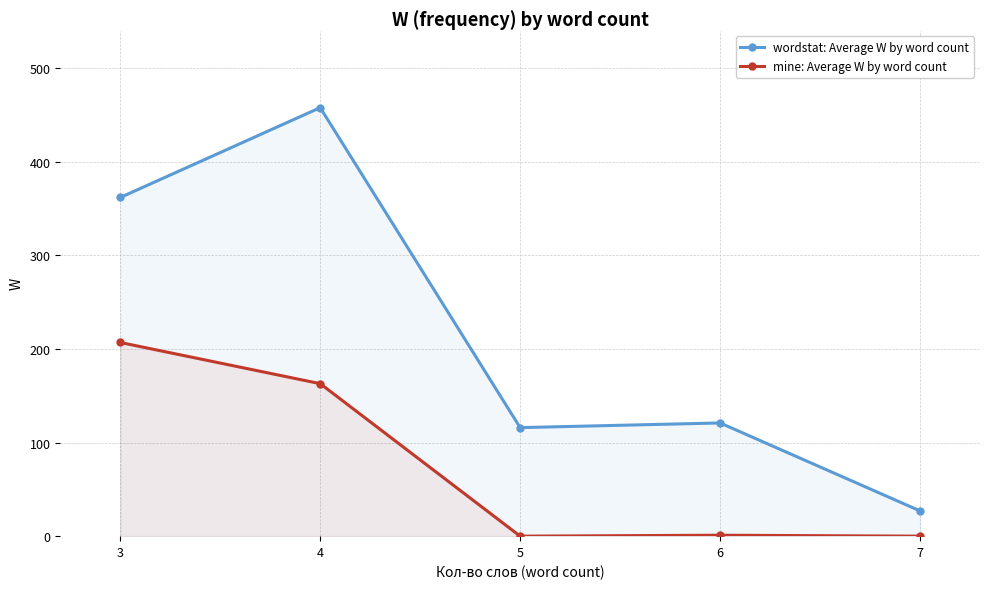

Reading right to left, list all the values displayed in this chart.

wordstat: Average W by word count: 27	121	116	458	362
mine: Average W by word count: 0	1	0	163	207